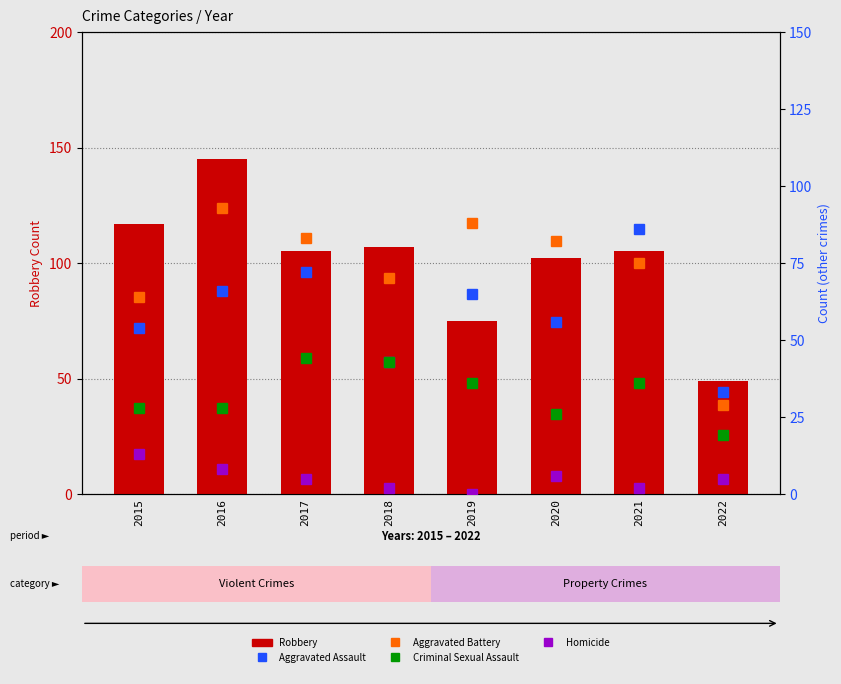

How many data points does each series have?

8